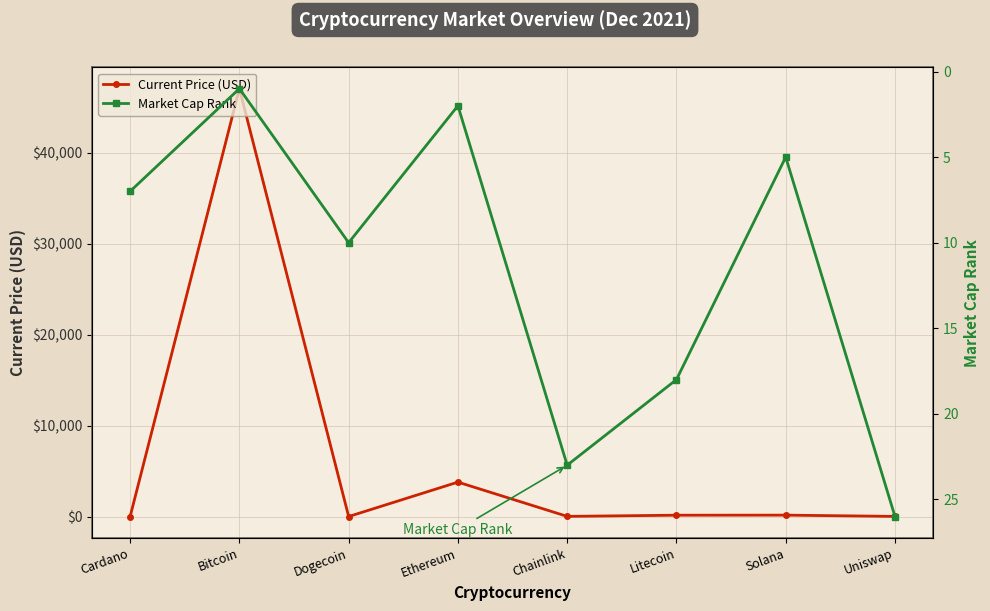

At how many categories does at least one series exceed 4662?

1